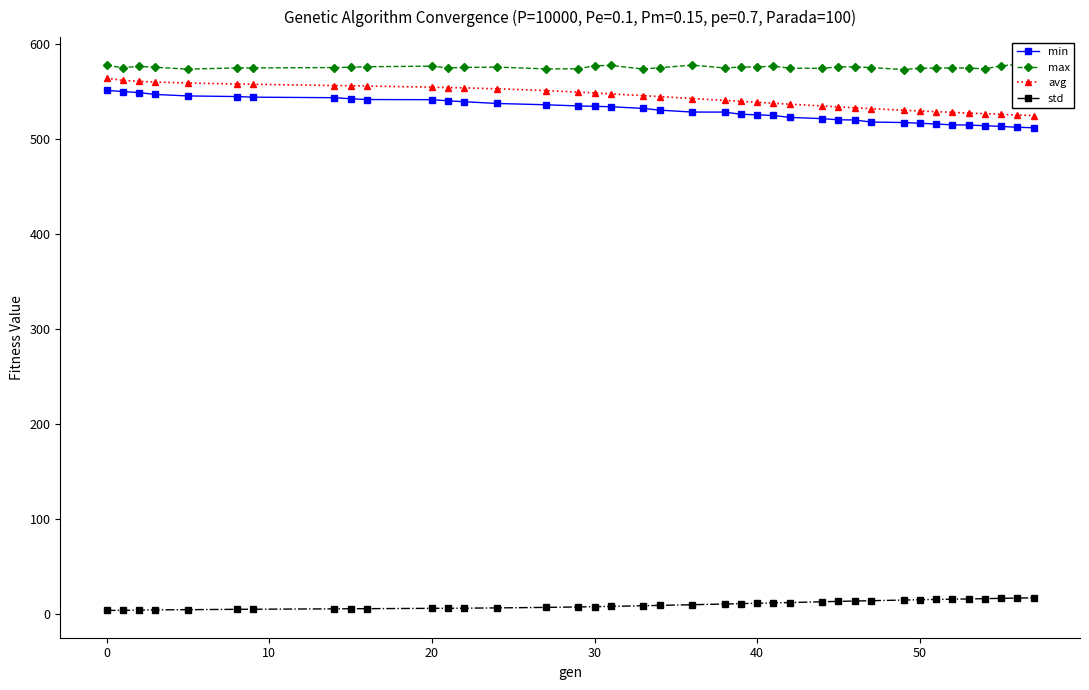

True or false: avg and std intersect in this chart.

False